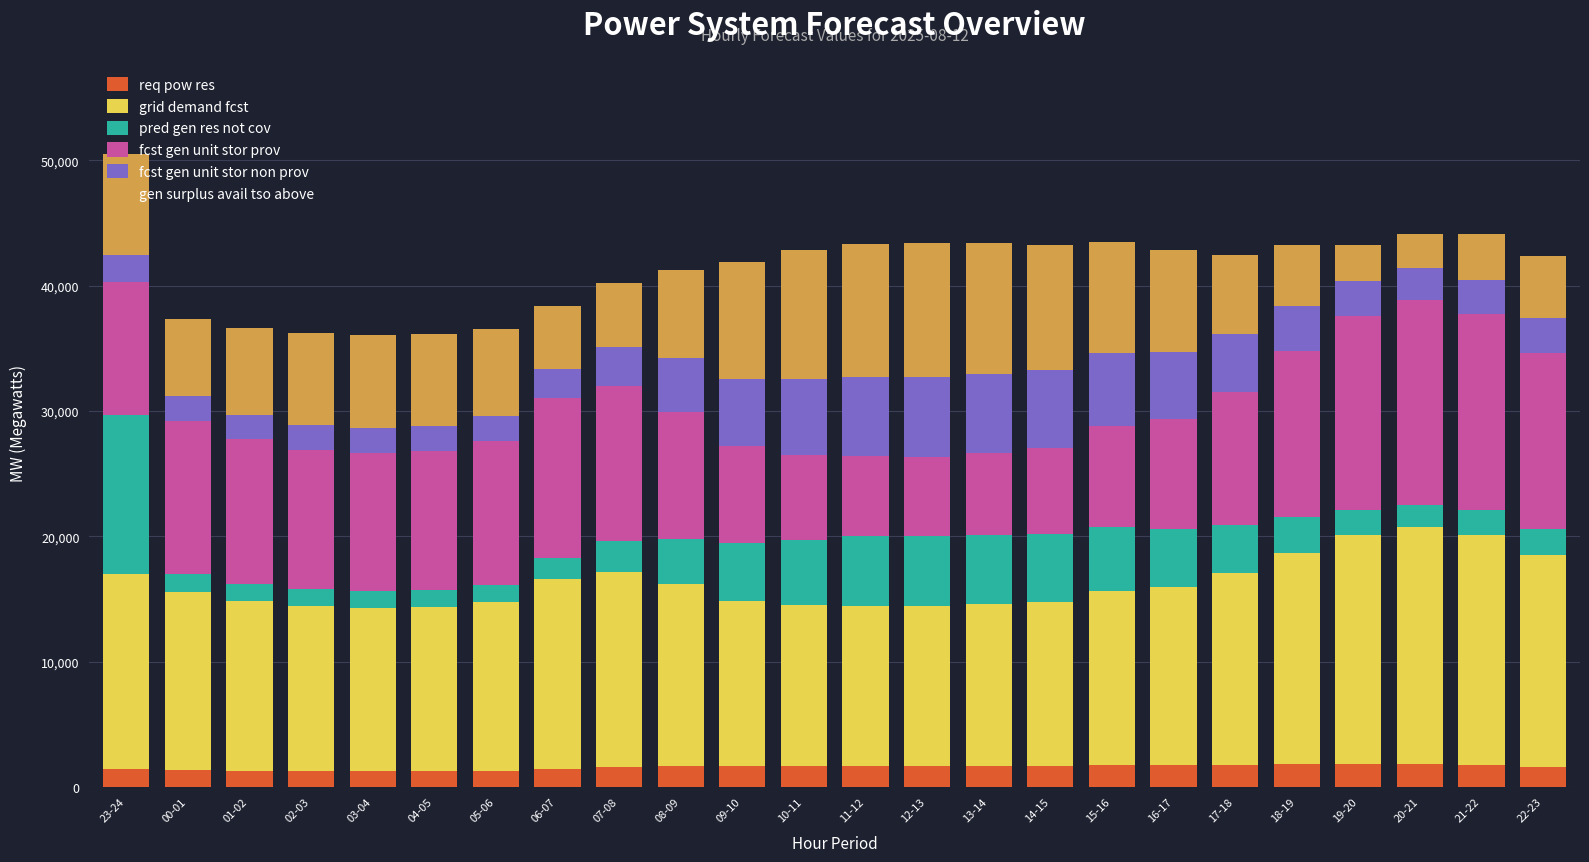

What is the average value of the req pow res series?

1571